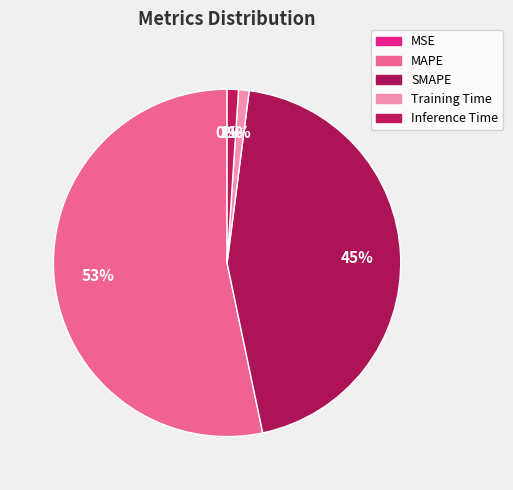

Which has a higher value, SMAPE or MAPE?

MAPE